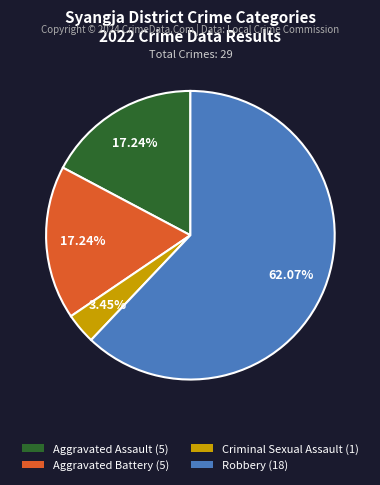

What is the majority slice?

Robbery